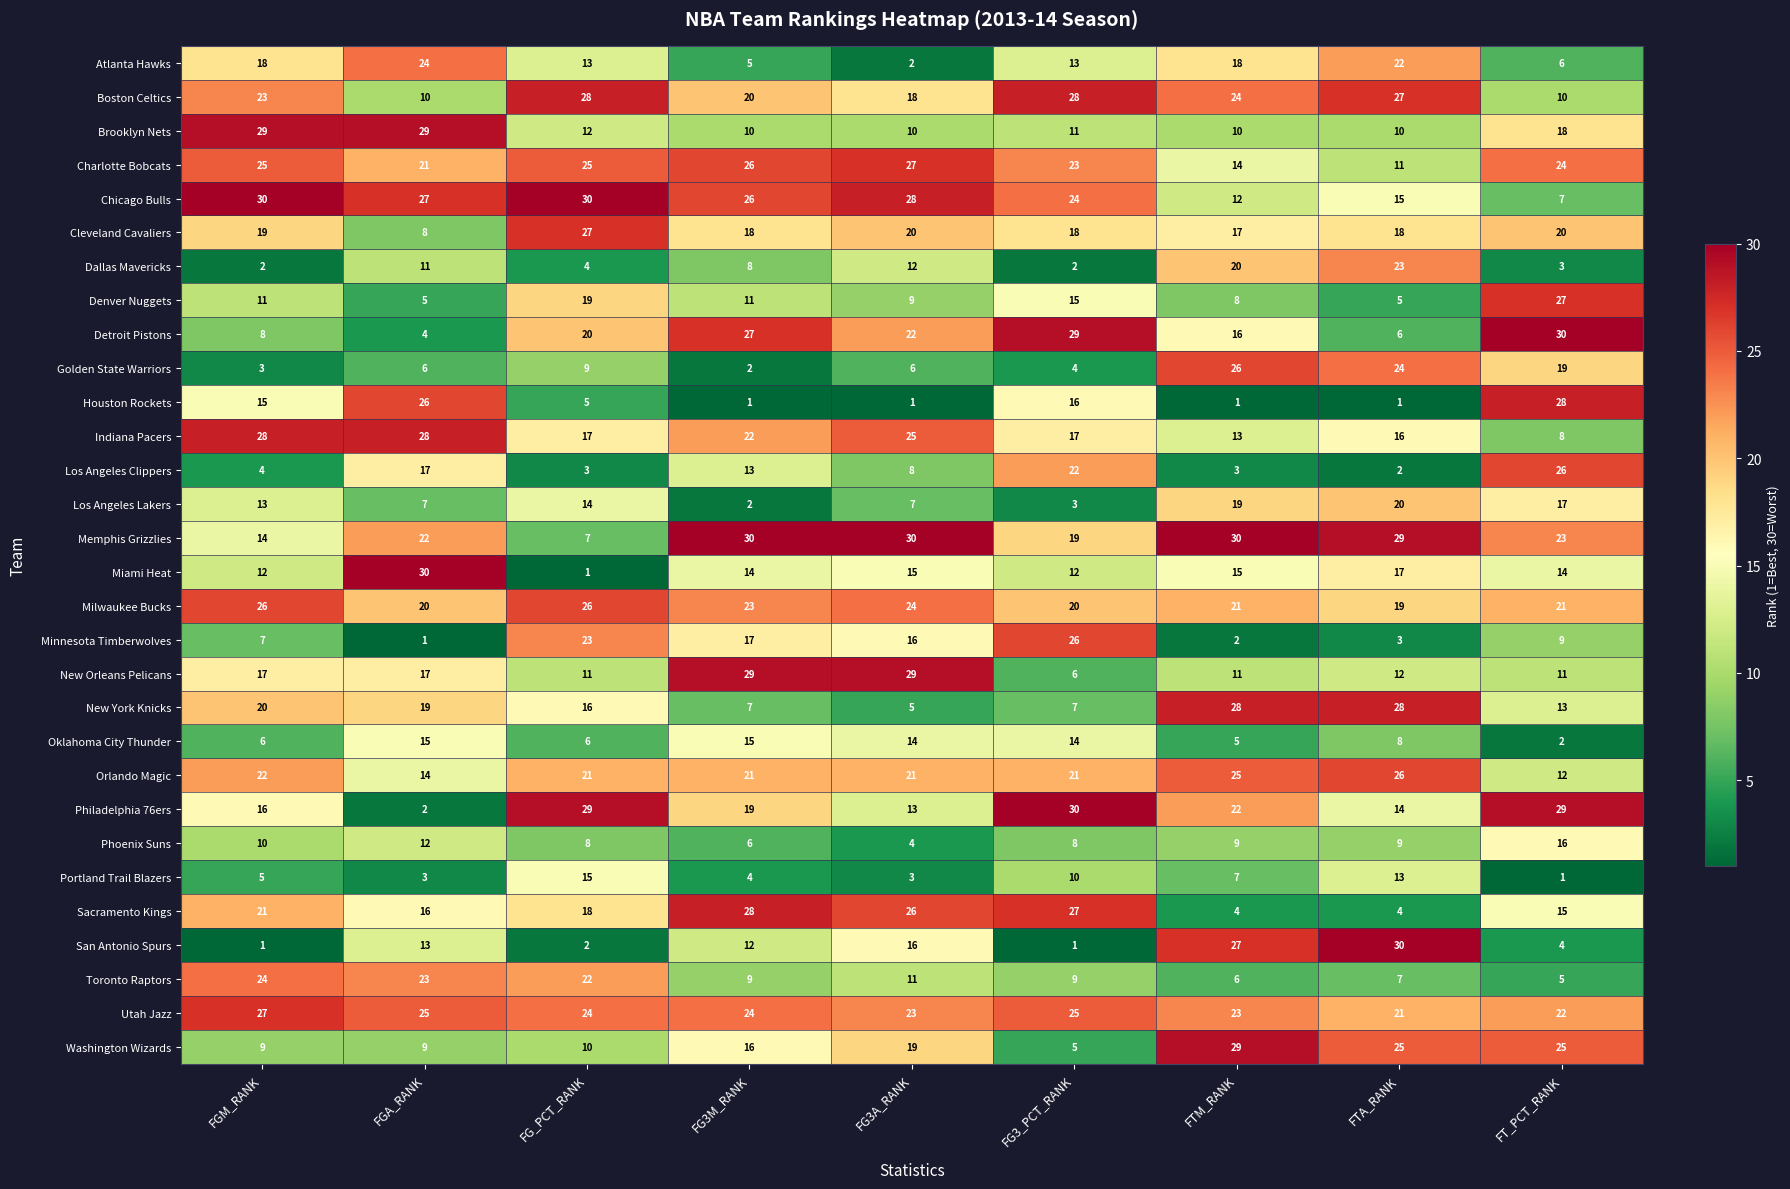

What is the spread (max minus min) of values at FTM_RANK?

29